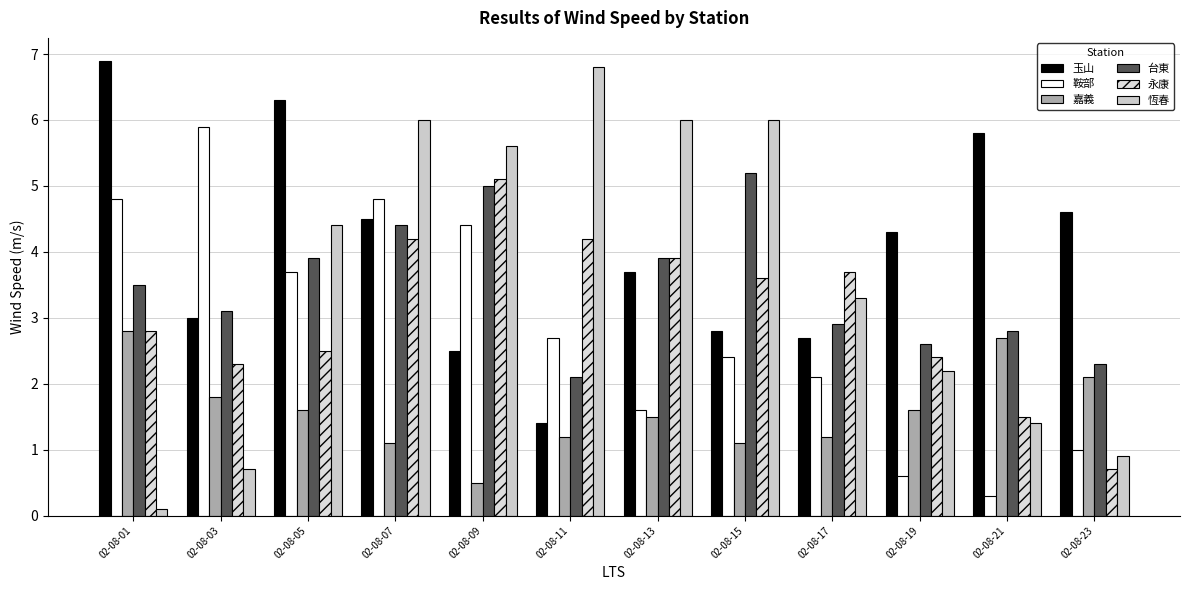

What is the highest value of the 嘉義 series?

2.8